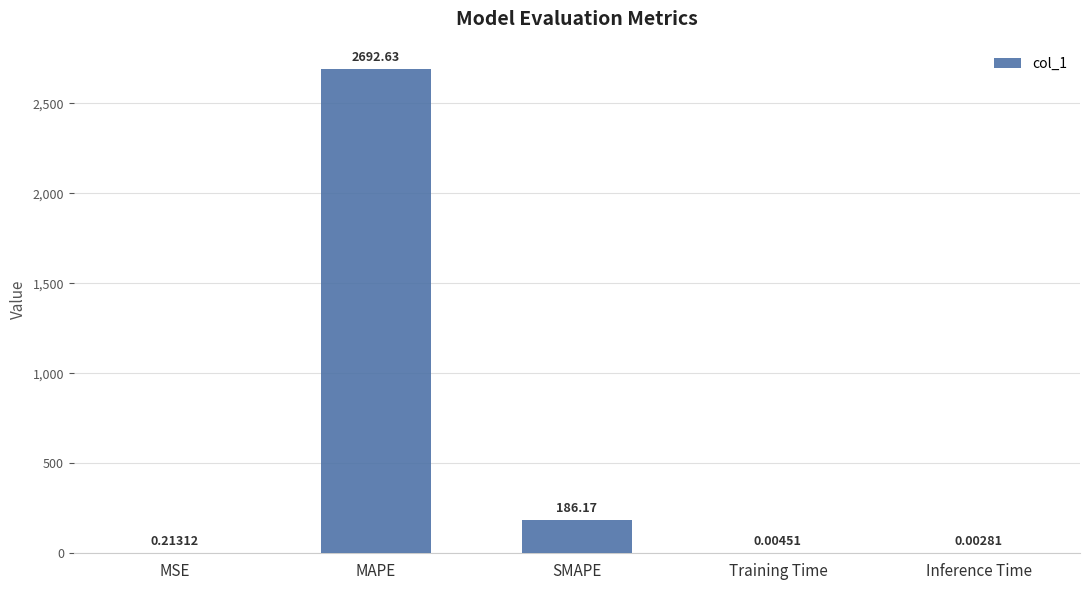

What is the sum of the values at Inference Time and SMAPE?

186.2